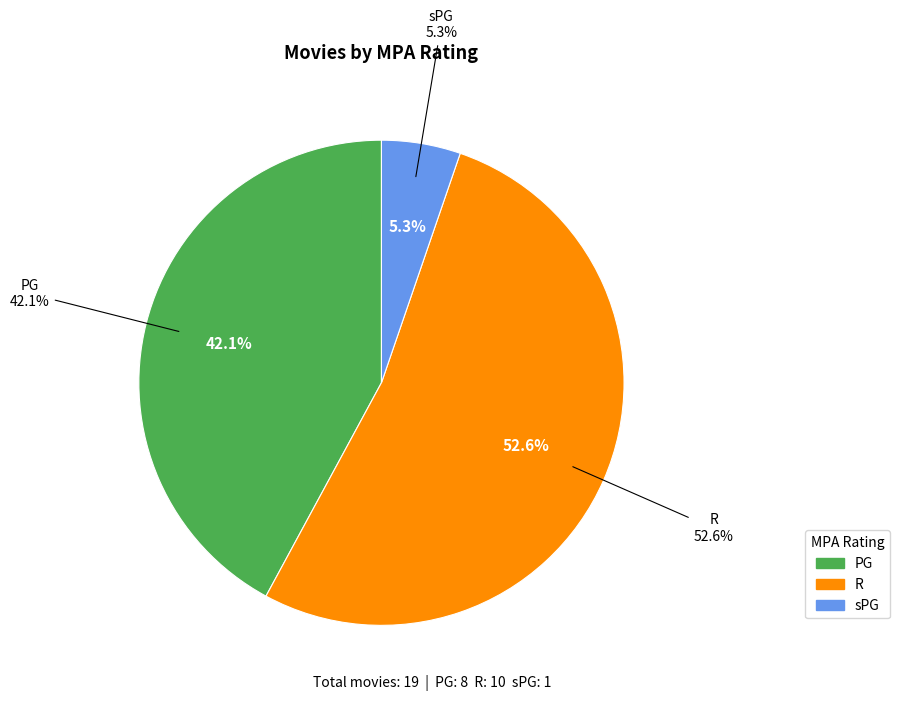

Does PG account for over 50% of the chart?

No